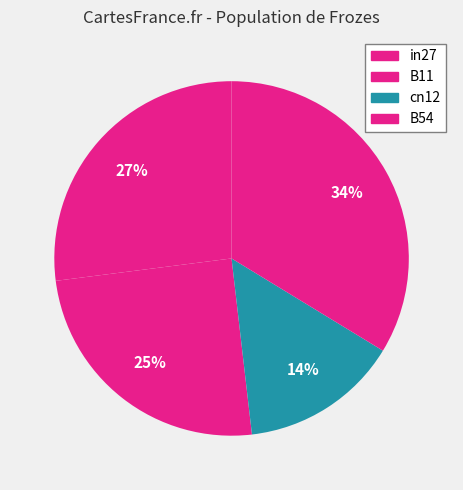

Count the number of slices in the pie.

4